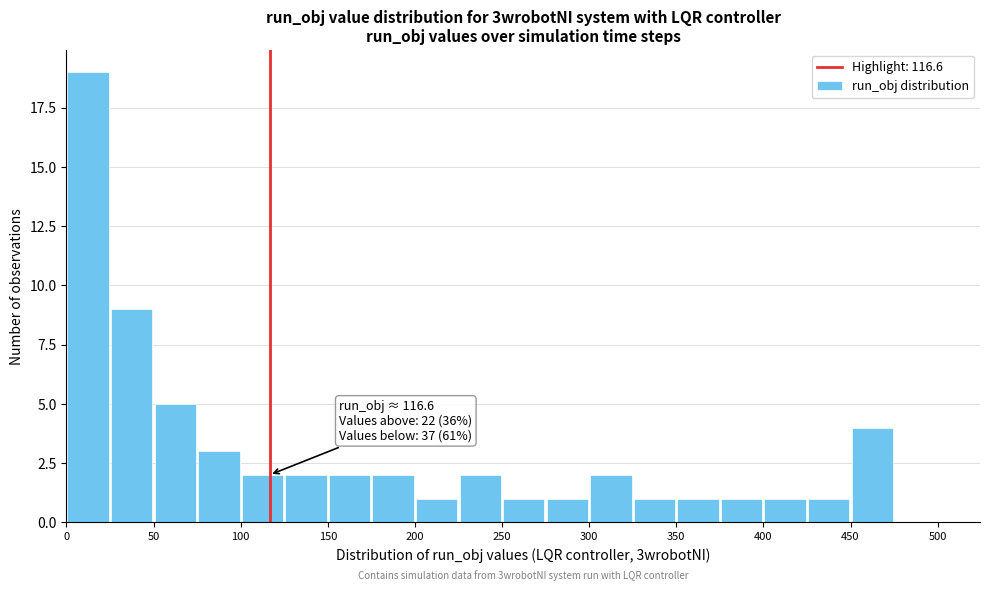

Which range on the x-axis has the tallest bar?

0 to 25